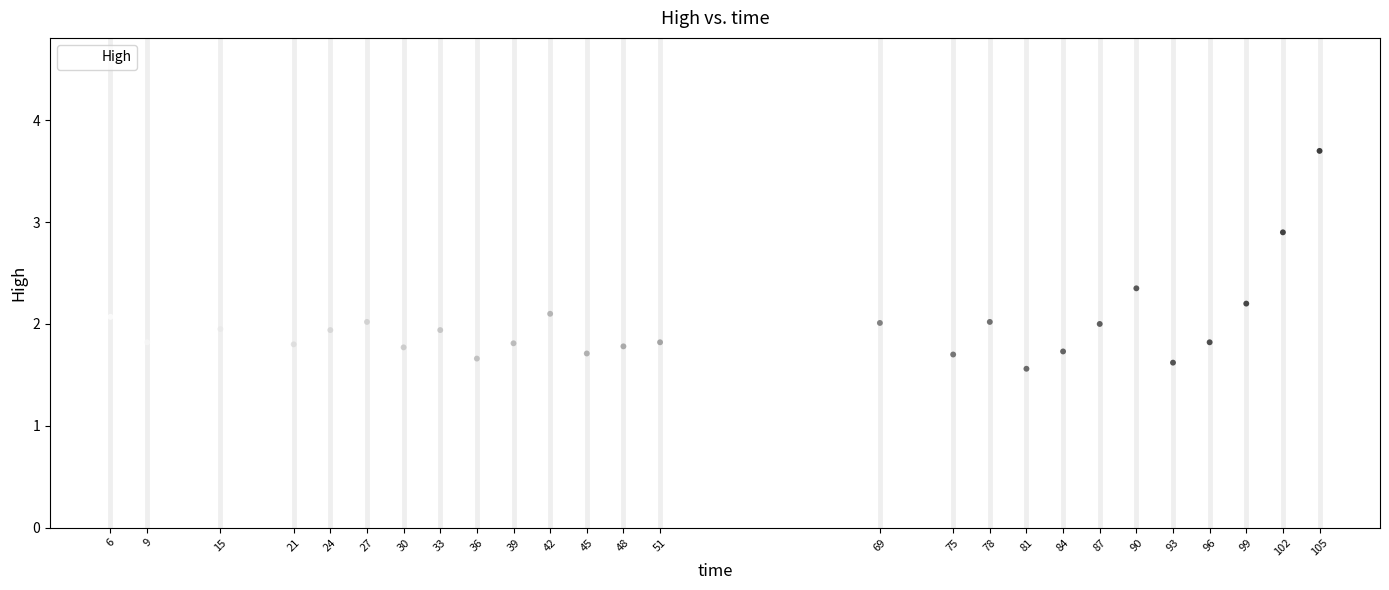

What is the range of X values (max minus min)?

99.0